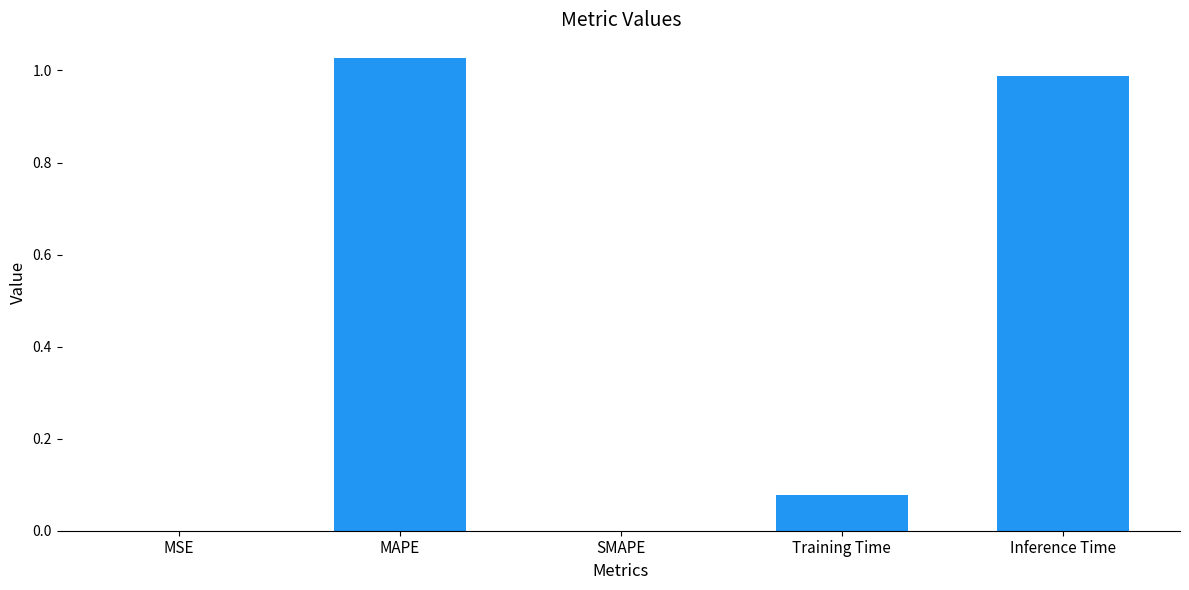

Which label corresponds to the largest value in the chart?

MAPE